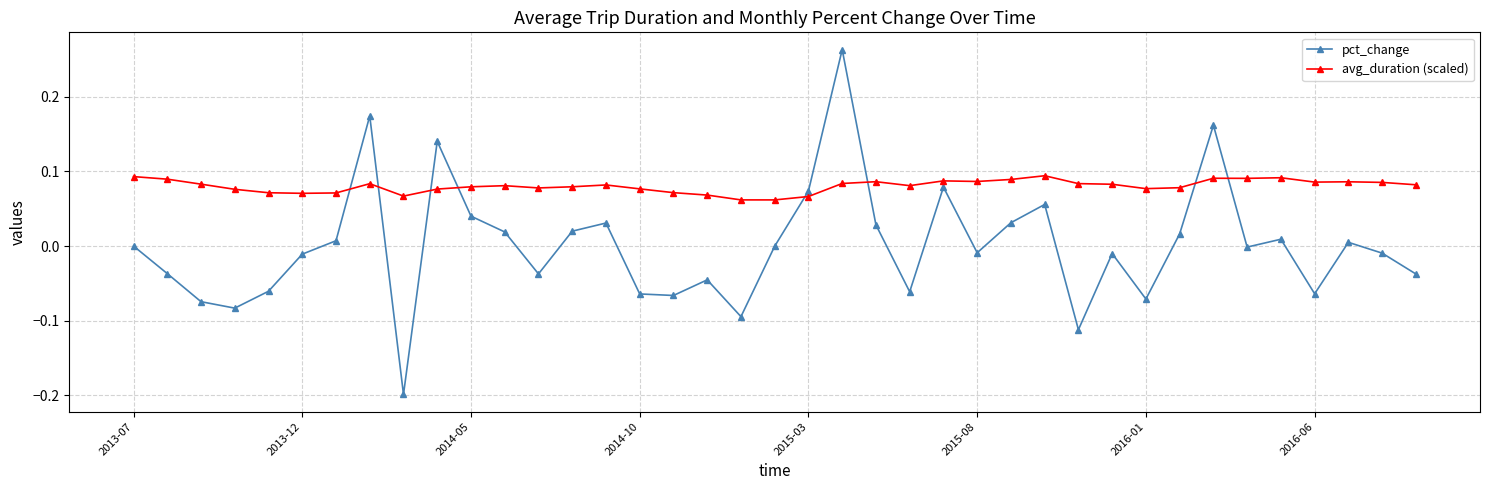

What is the difference between the maximum and minimum values in the pct_change series?

0.5